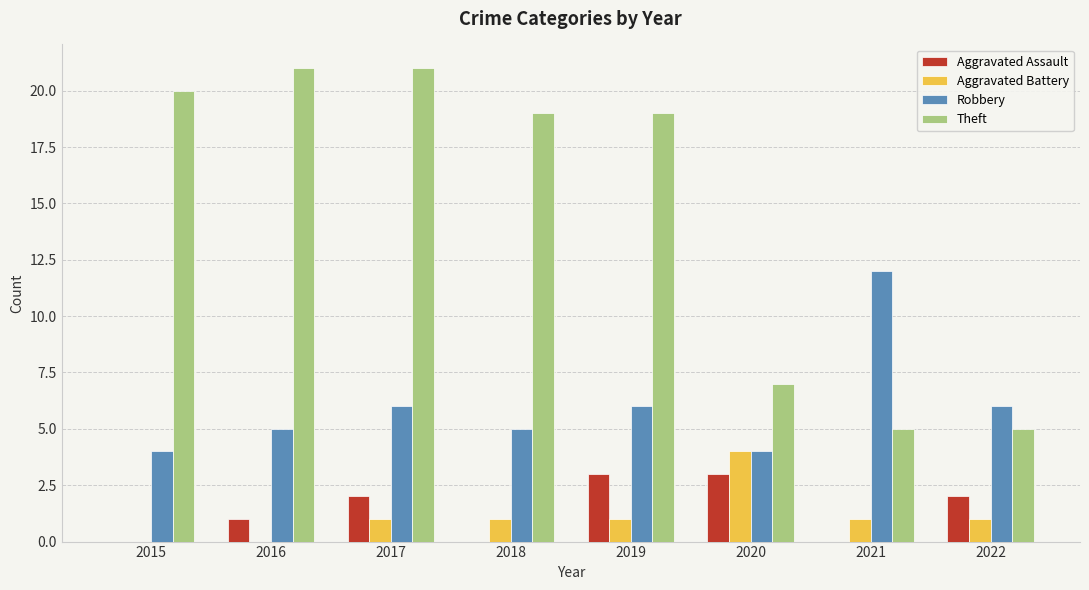

What is the sum of all Aggravated Assault values?

11